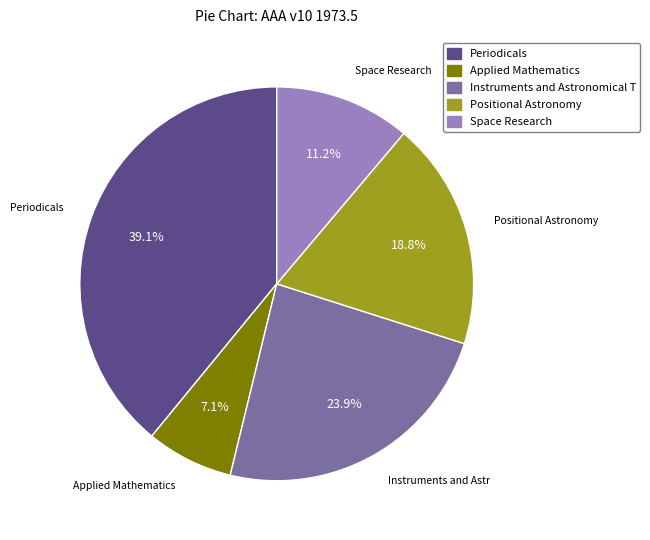

Is there any slice that represents more than half of the pie?

No